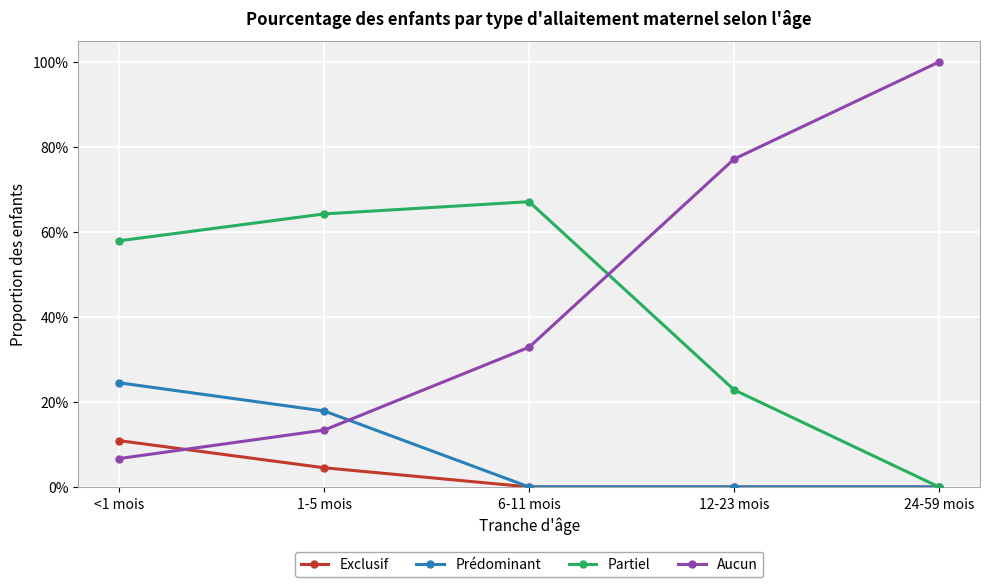

What is the total value across all series at 1-5 mois?

1.0